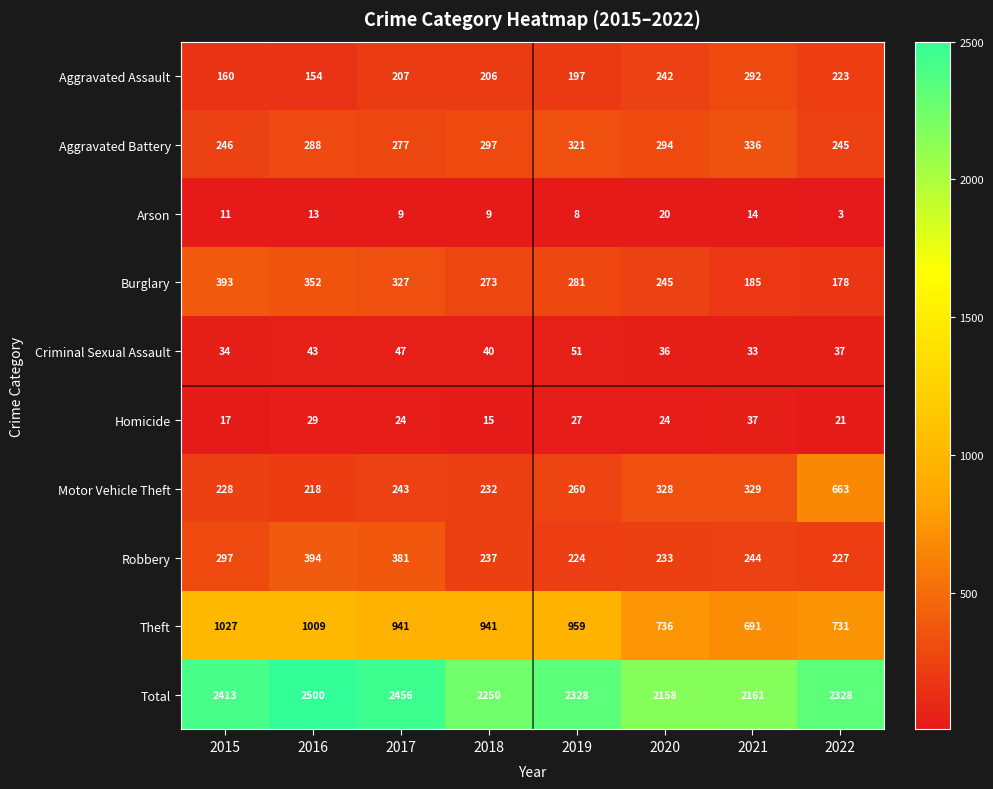

Which series has the largest range (max minus min)?

Motor Vehicle Theft